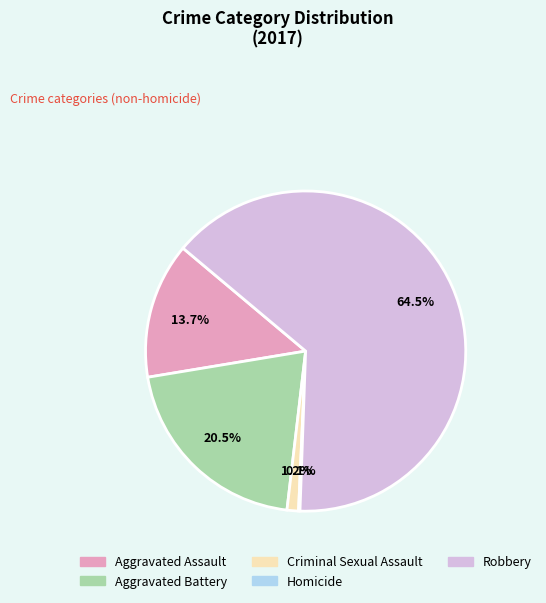

What is the total percentage of Criminal Sexual Assault and Aggravated Assault?

14.9%